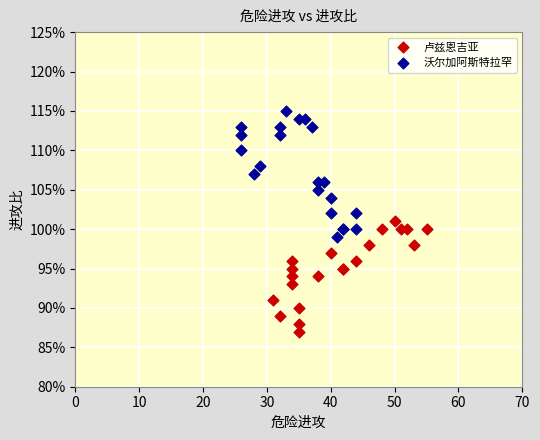

Which series reaches the minimum Y coordinate?

卢兹恩吉亚